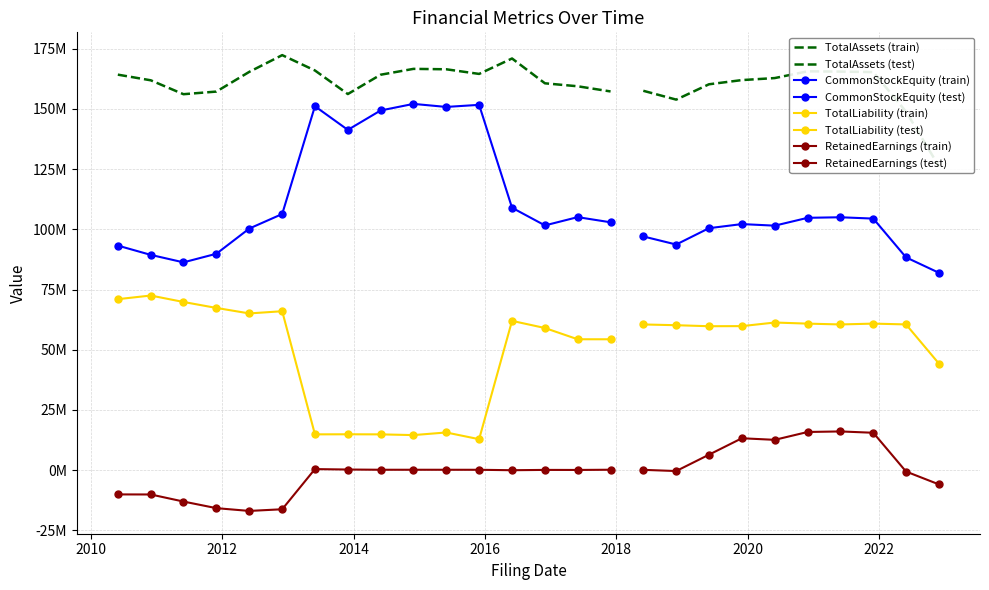

What is the difference between the maximum and minimum values in the TotalLiability series?

59665412